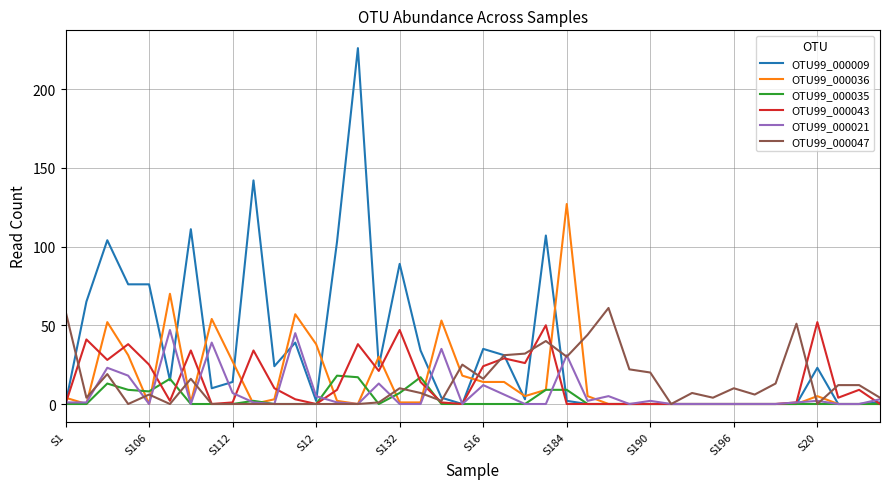

What is the greatest value displayed?

226